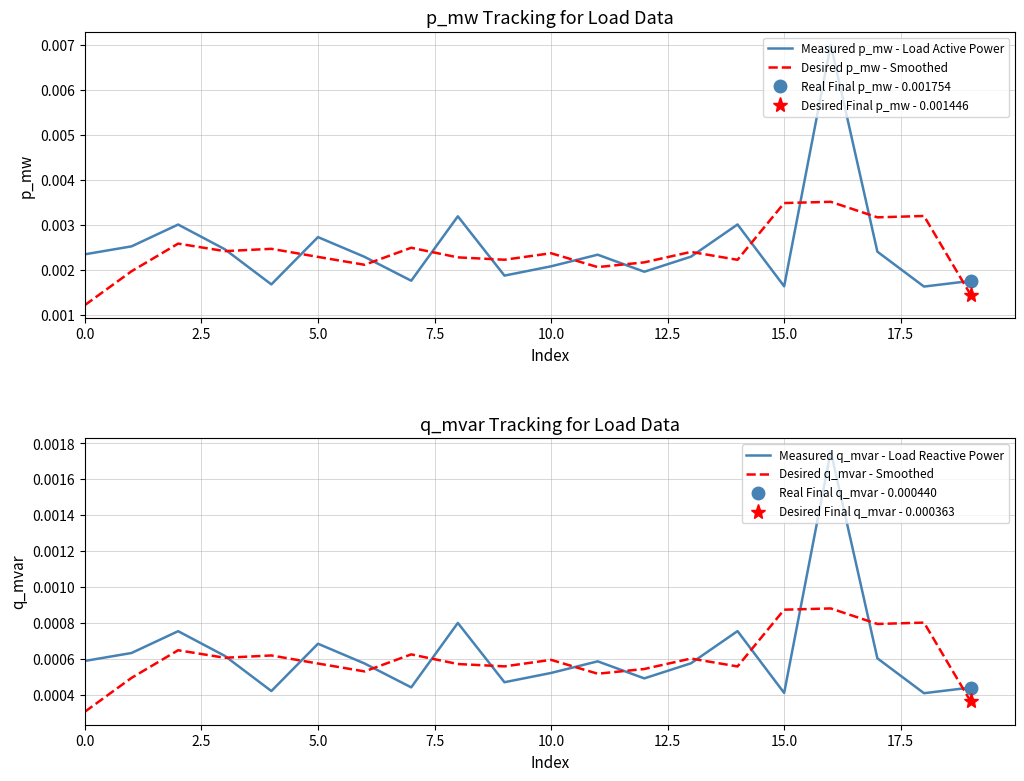

Does the chart display data point markers on the line(s)?

No